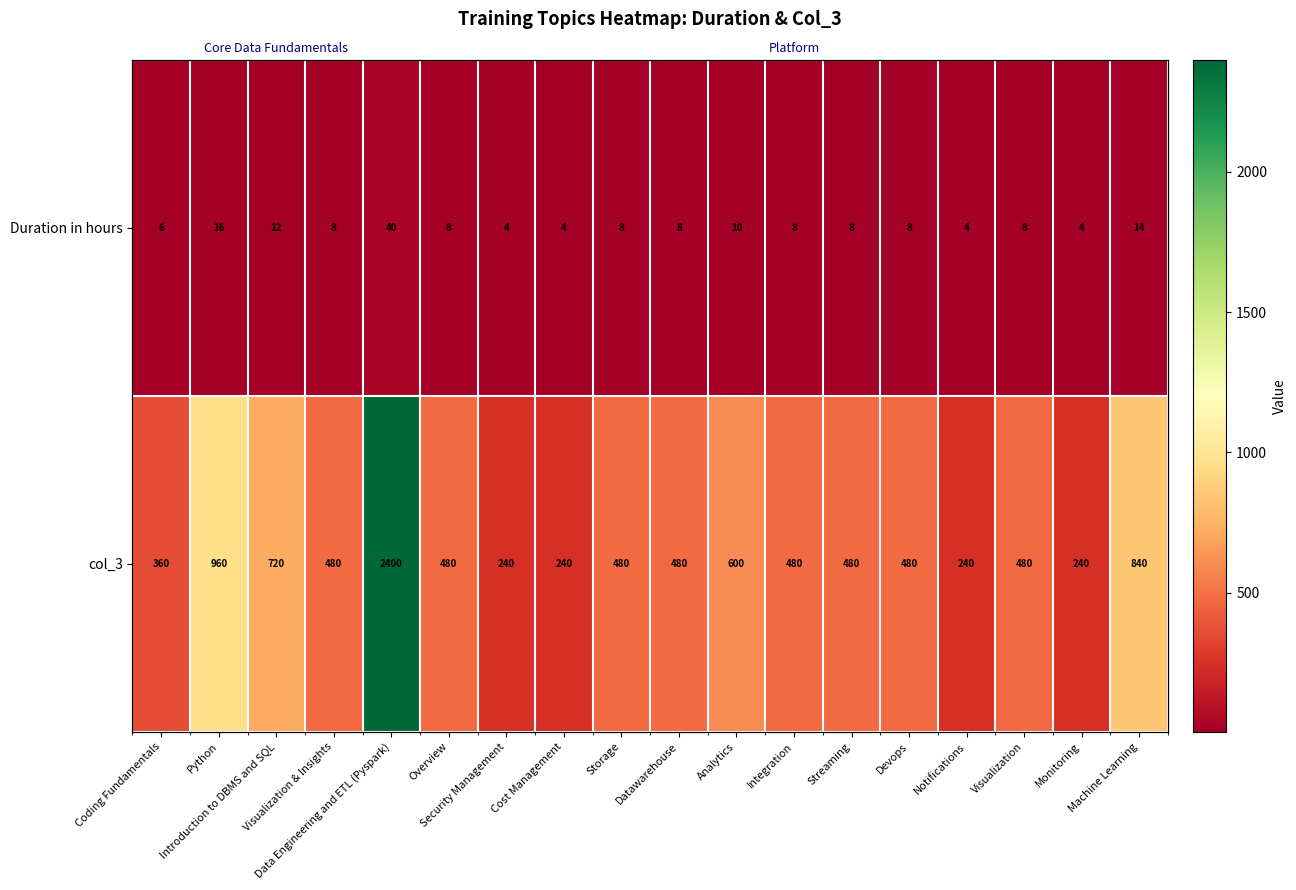

What is the difference between the maximum and minimum values in the Duration in hours series?

36